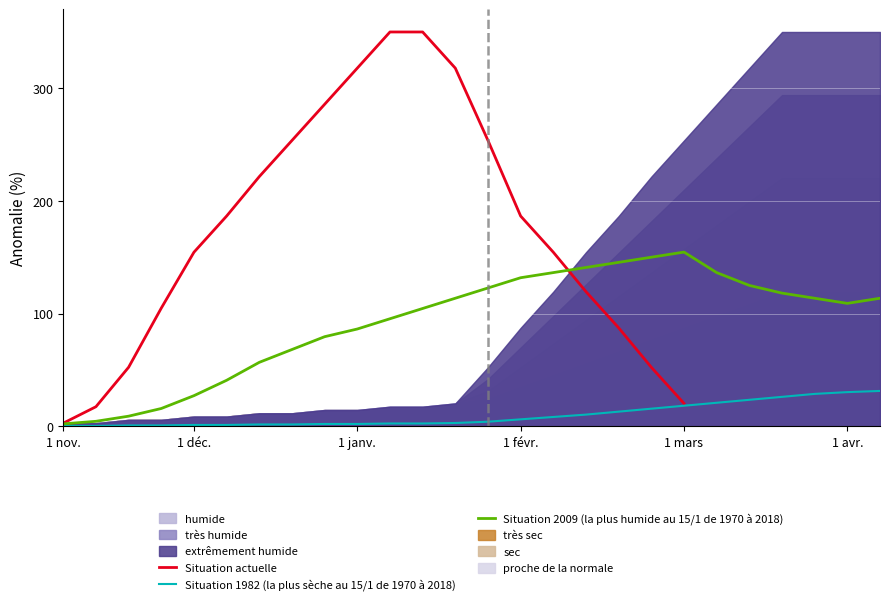

The value of Situation 1982 (la plus sèche au 15/1 de 1970 à 2018) at 1 avr. is 9.3. True or false?

False